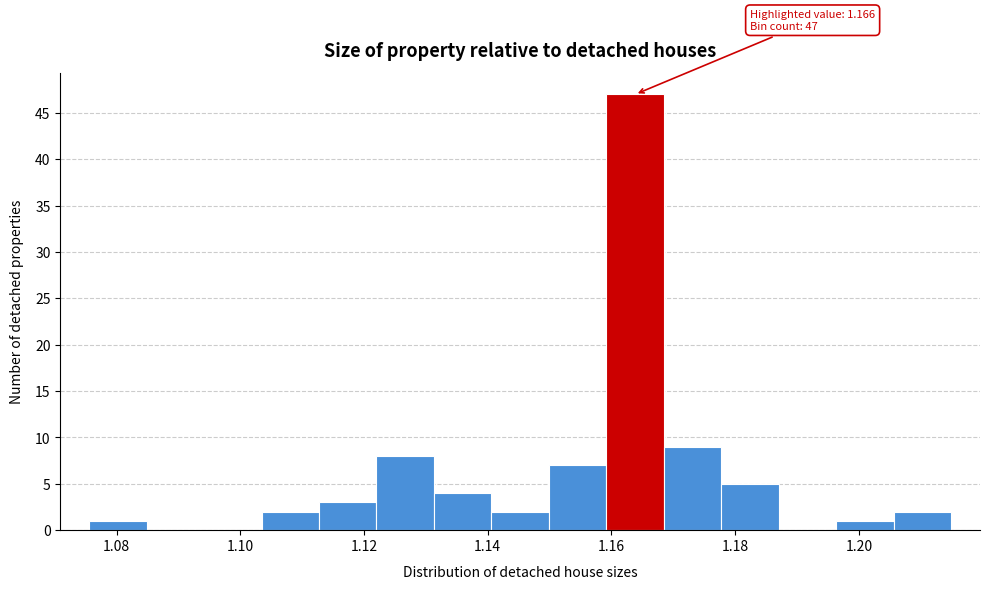

Which range on the x-axis has the tallest bar?

1.160 to 1.168